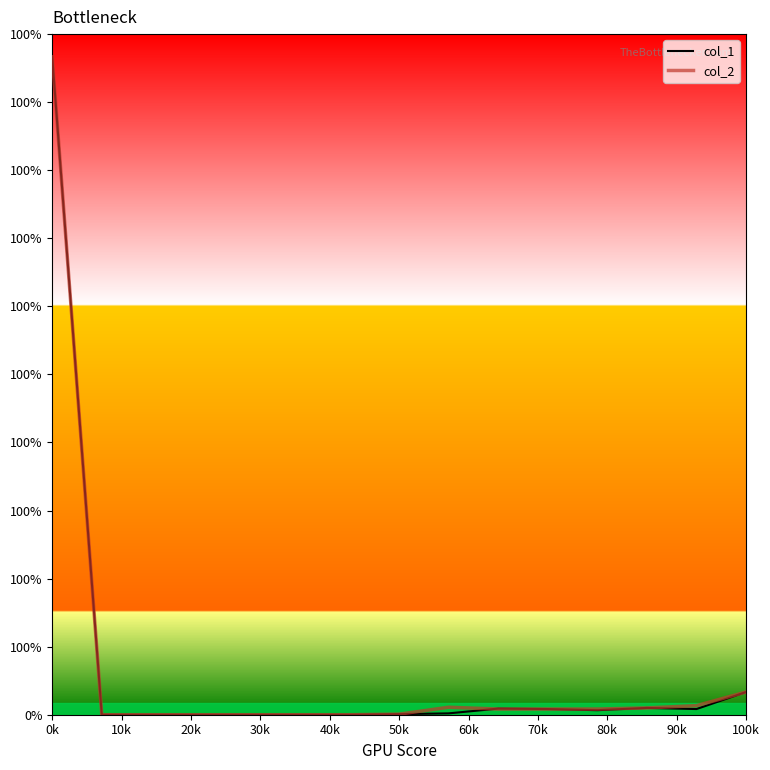

Is this an area chart (filled region under the line)?

No